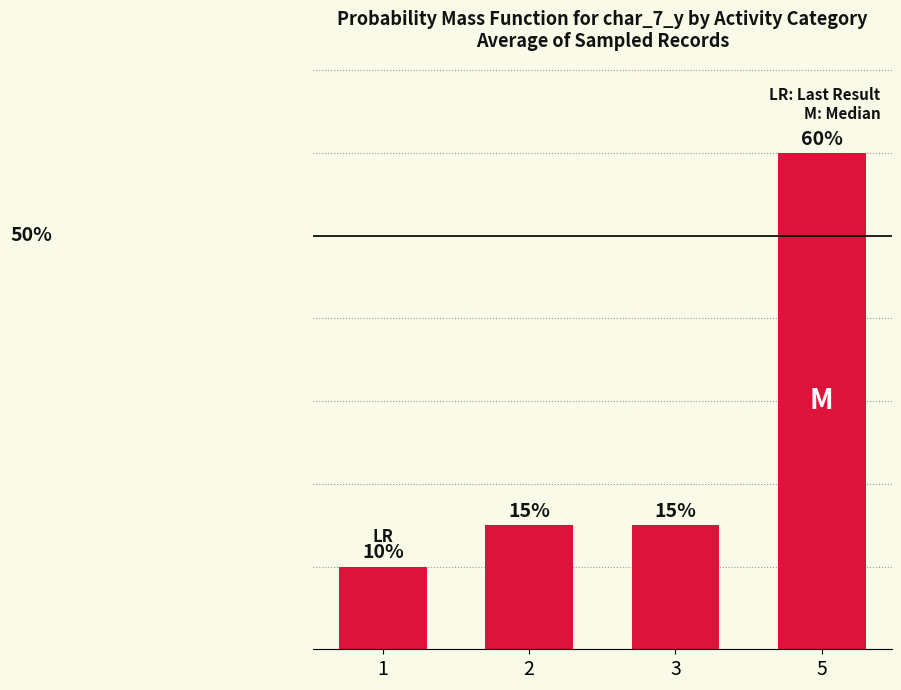

Reading left to right, what are all the values shown in this chart?

1=10	2=15	3=15	5=60